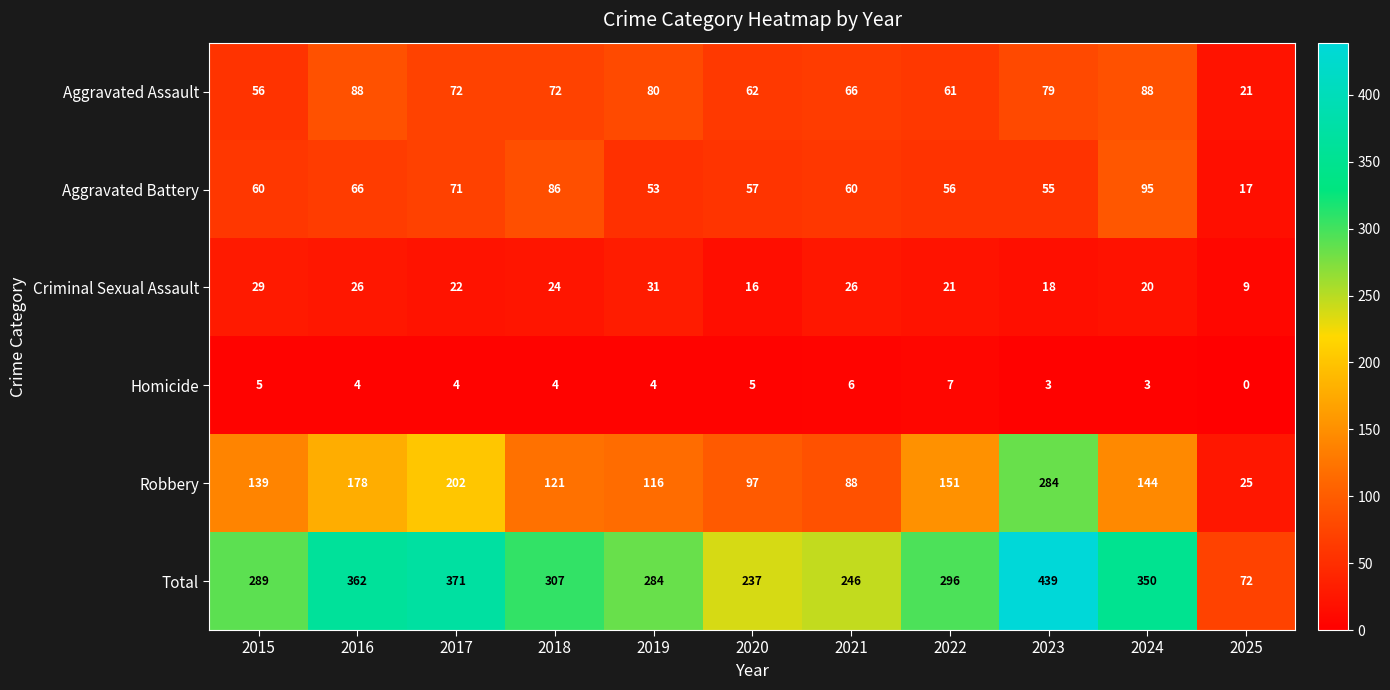

What is the difference between the maximum and minimum values in the Aggravated Assault series?

67